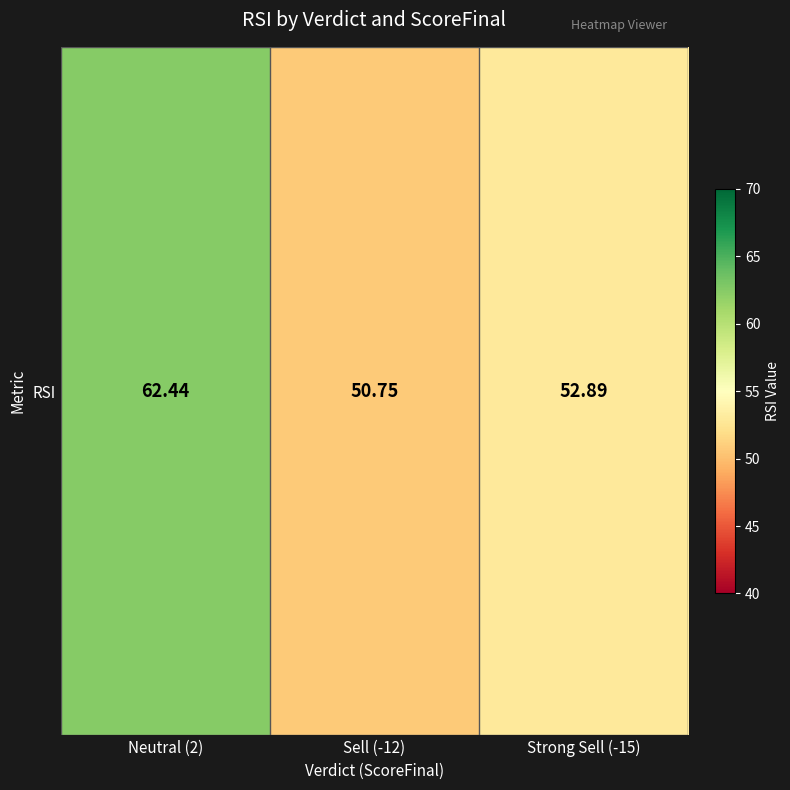

Rank the categories by value from lowest to highest.

Sell (-12), Strong Sell (-15), Neutral (2)